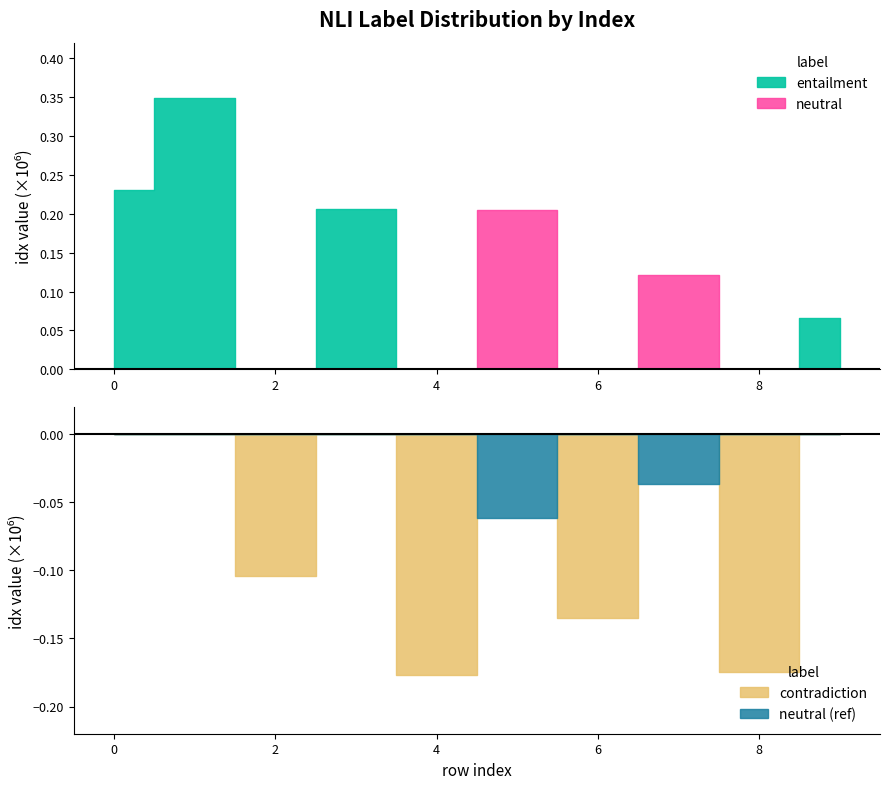

Which series has the widest spread of values?

entailment